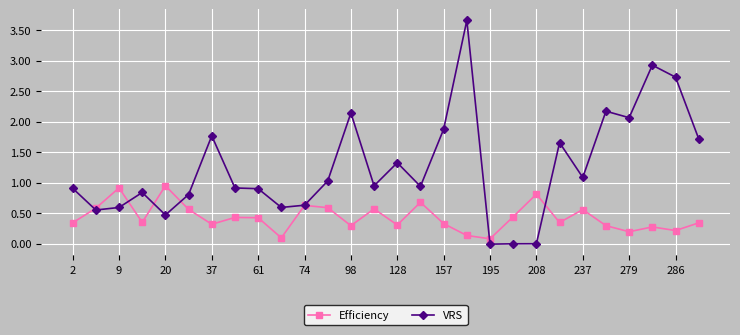

Rank the series by their maximum value, from highest to lowest.

VRS, Efficiency